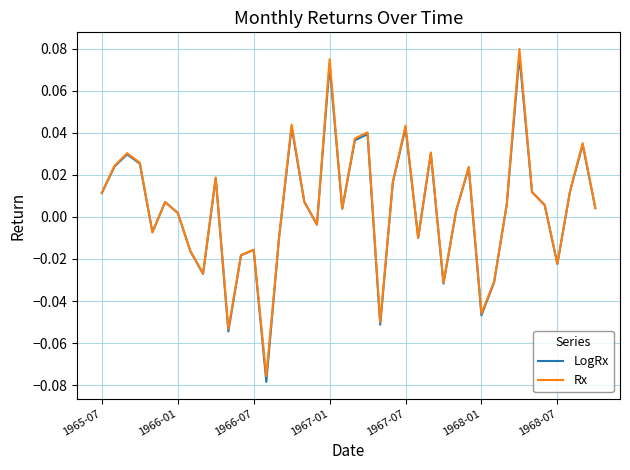

What are all the series names shown in the legend?

LogRx, Rx